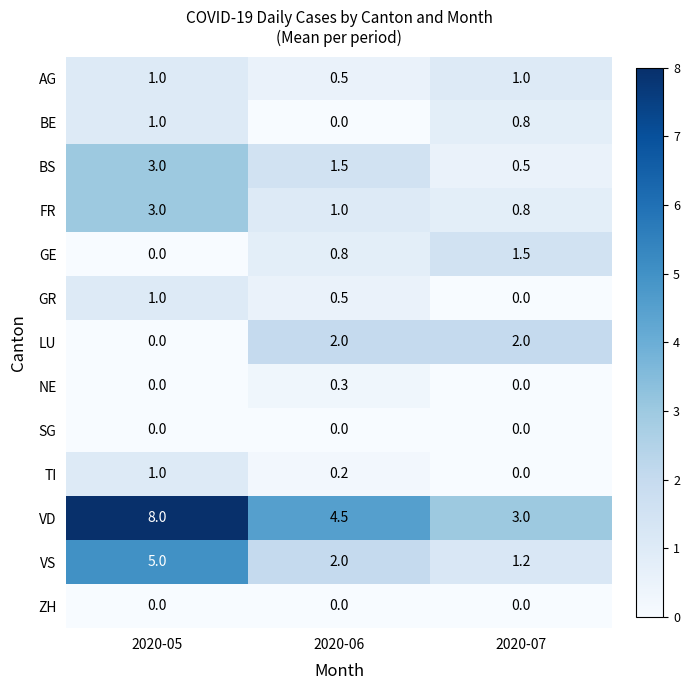

How many categories are shown in the chart?

3